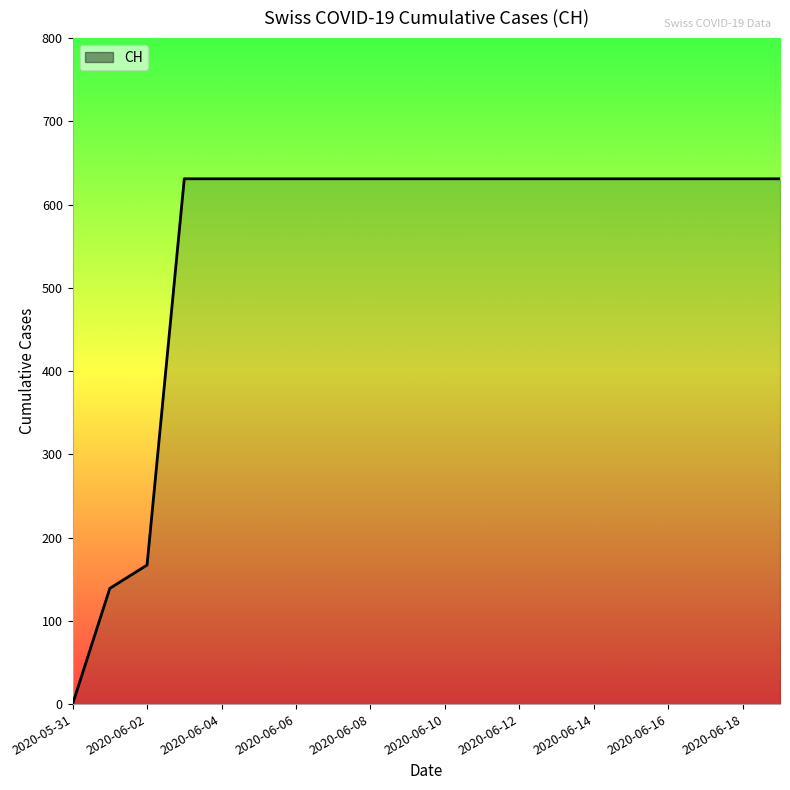

What is the greatest value displayed?

631